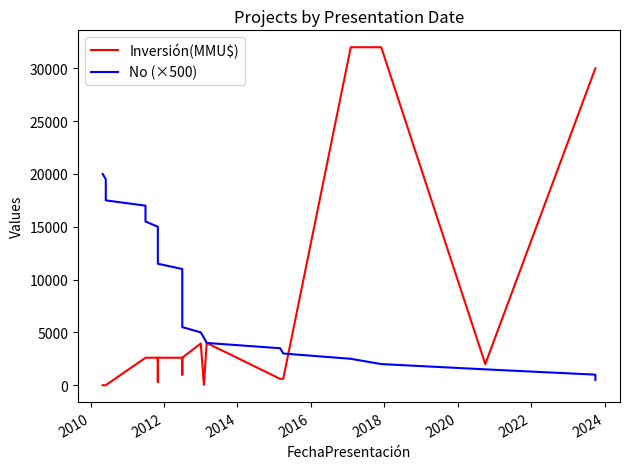

What is the maximum value shown in the chart?

32000